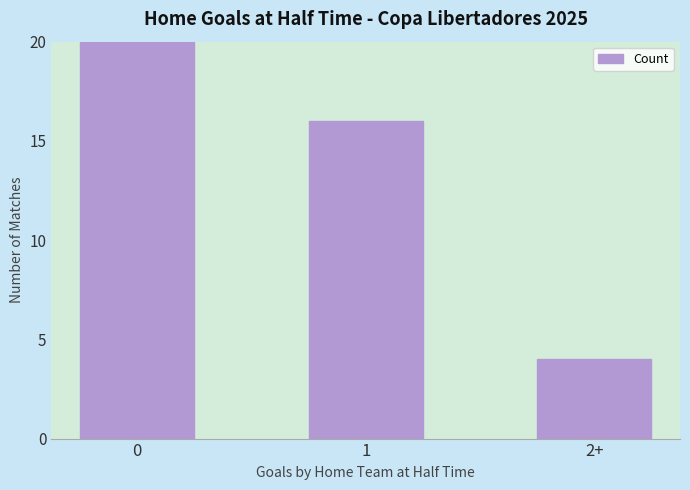

How many data points are less than 16?

1